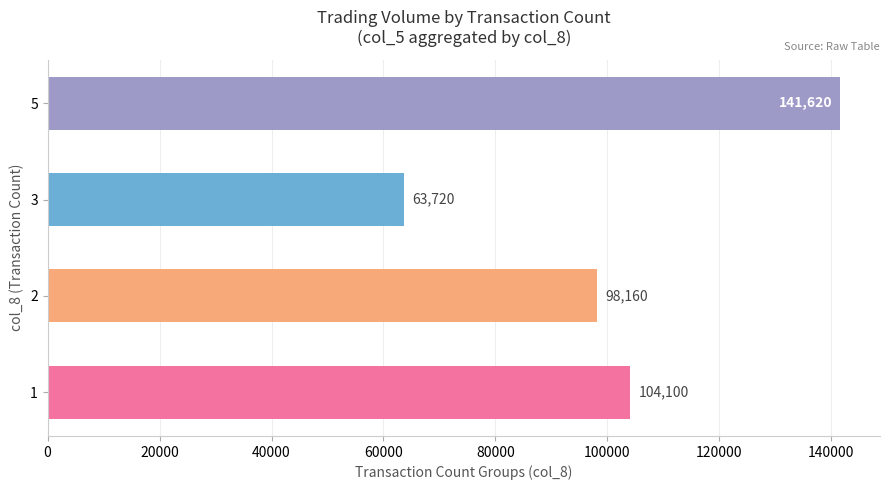

At which category does the chart reach its peak across all series?

5